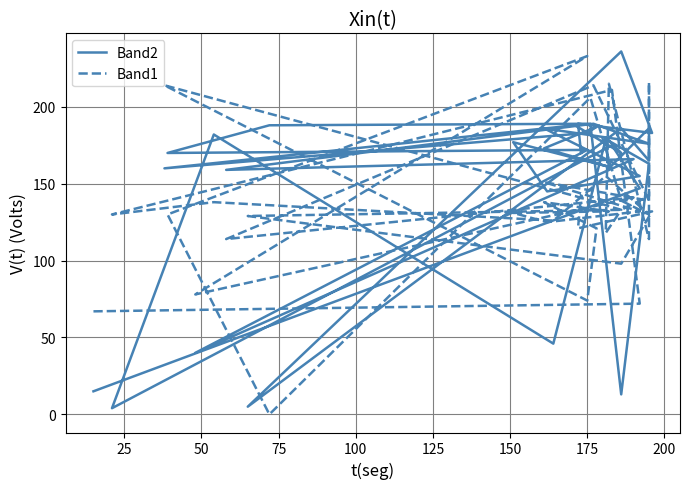

Rank the series by their average value, from highest to lowest.

Band2, Band1